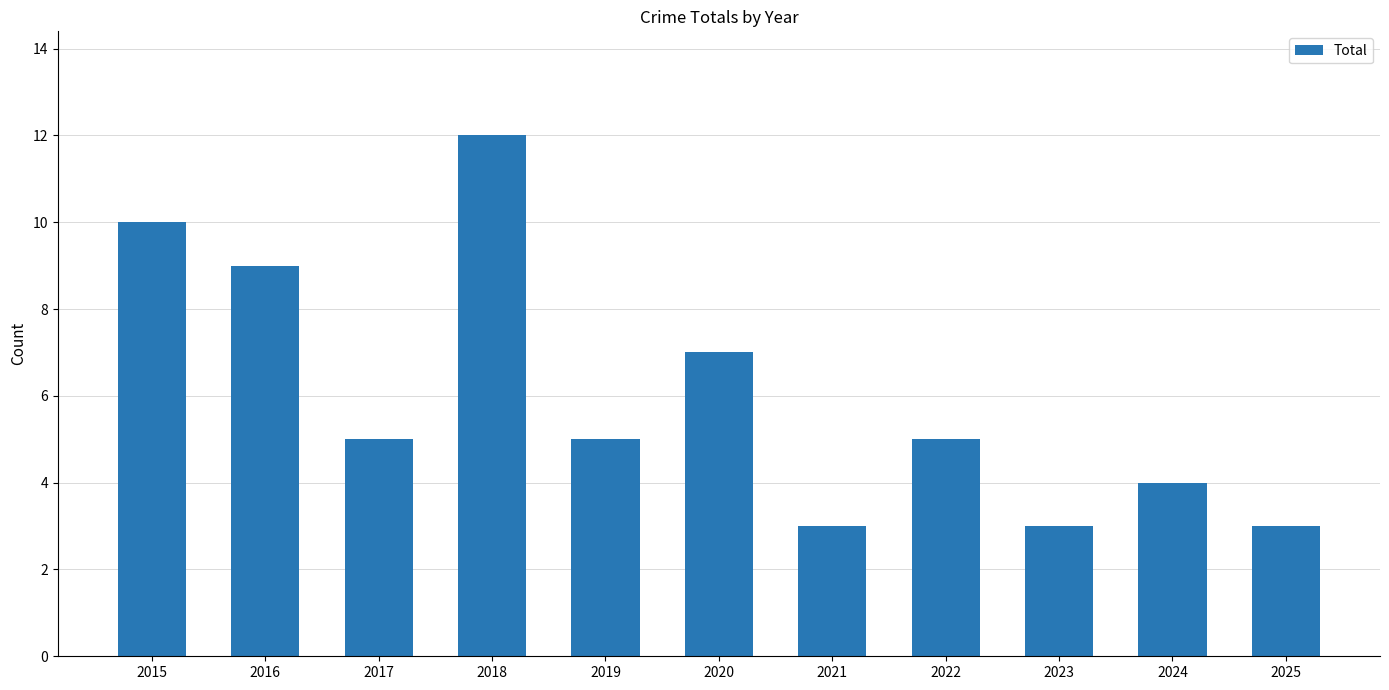

What is the change in value from 2020 to 2021?

-4